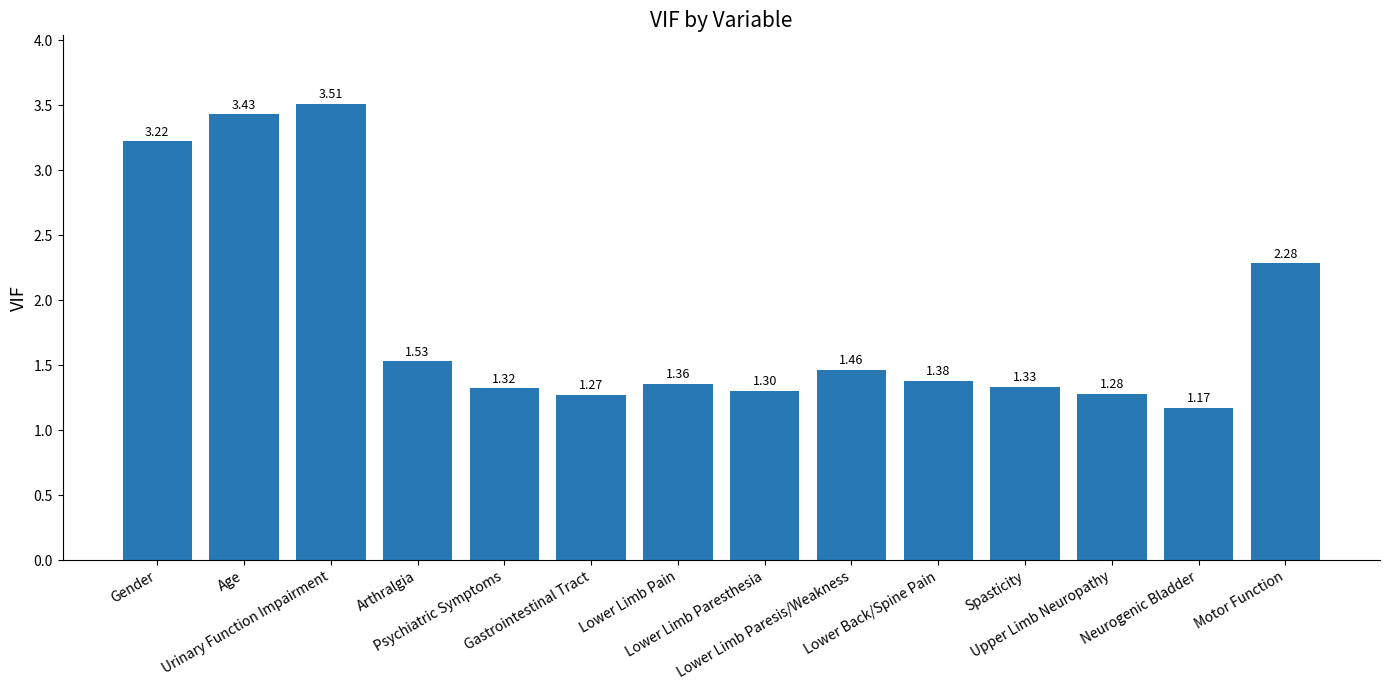

How many distinct data groups are displayed?

1